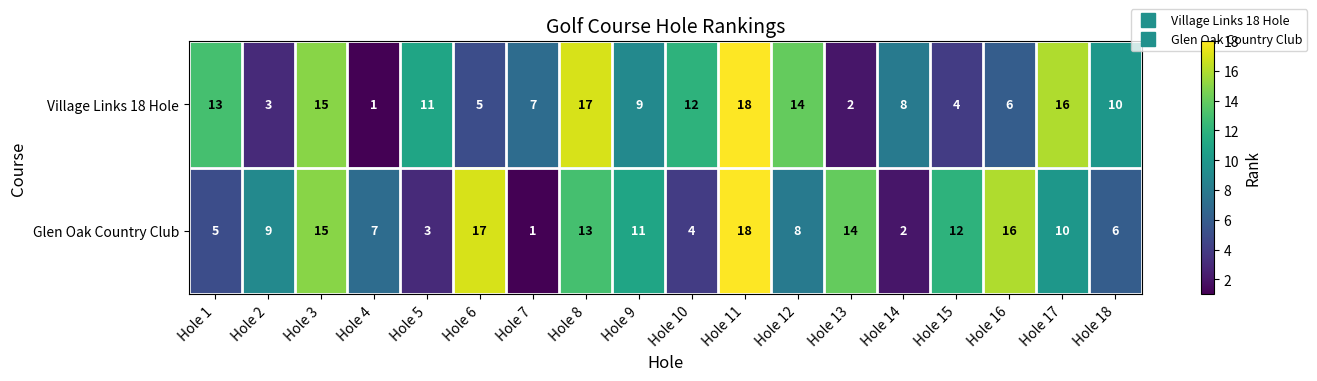

What is the maximum value shown in the chart?

18